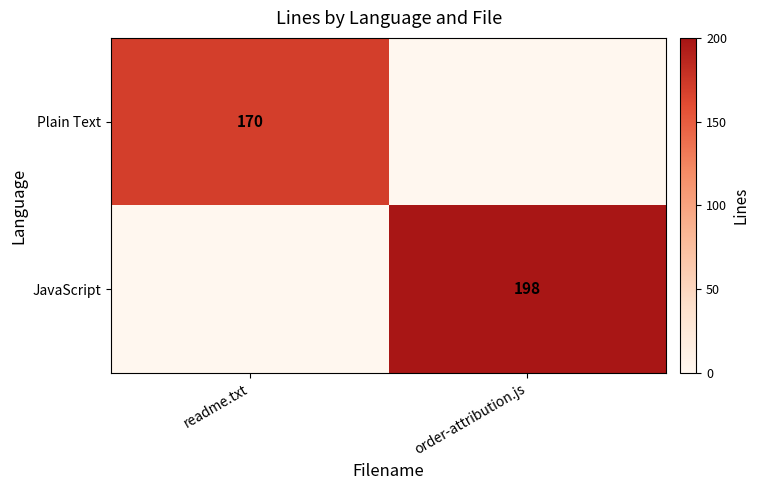

The Plain Text series shows 170 at readme.txt. True or false?

True